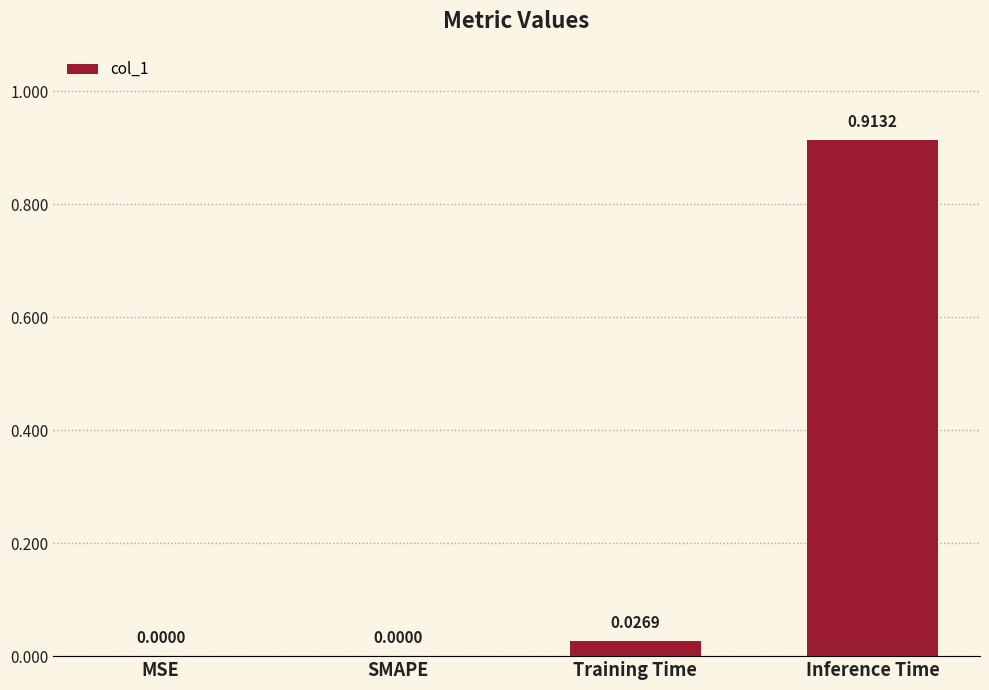

Which category has the highest value across all series?

Inference Time